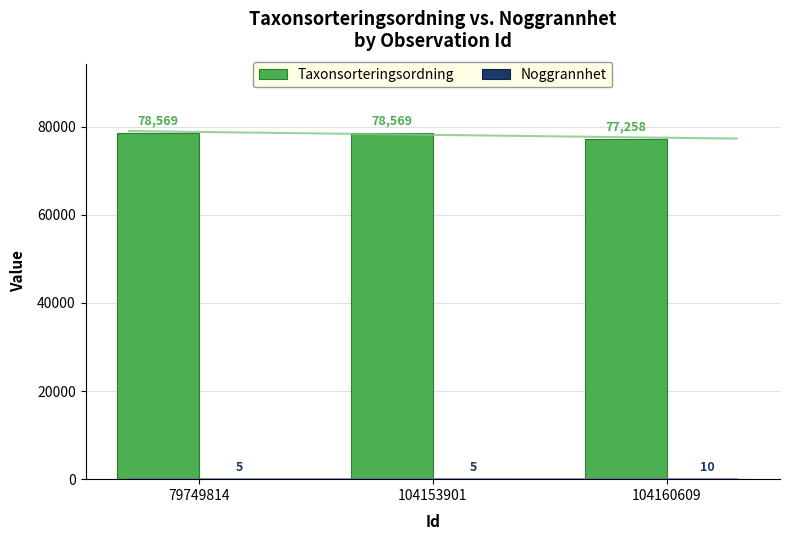

Between 104153901 and 79749814, which is larger?

104153901